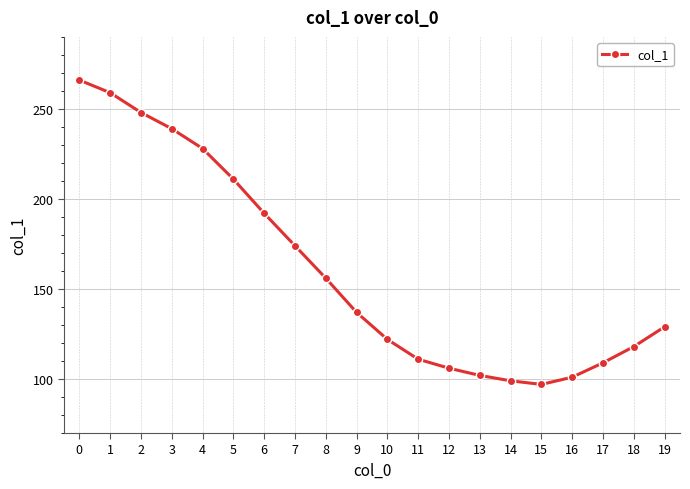

Which label corresponds to the smallest value in the chart?

15